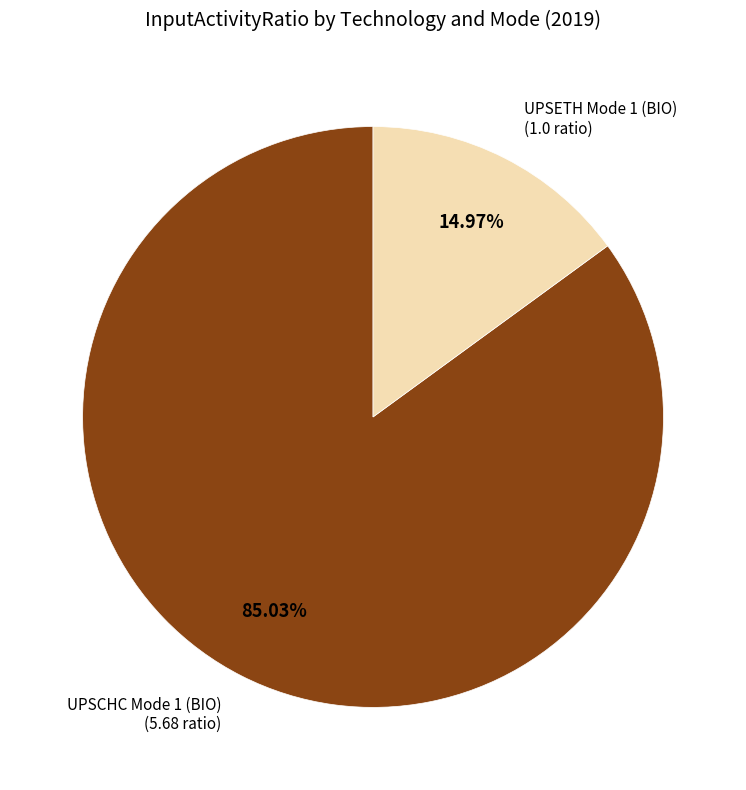

Does any single category account for the majority?

Yes